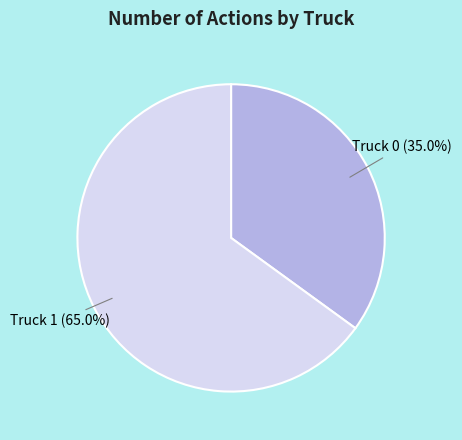

What is the ratio of the value at Truck 0 to the value at Truck 1?

0.5